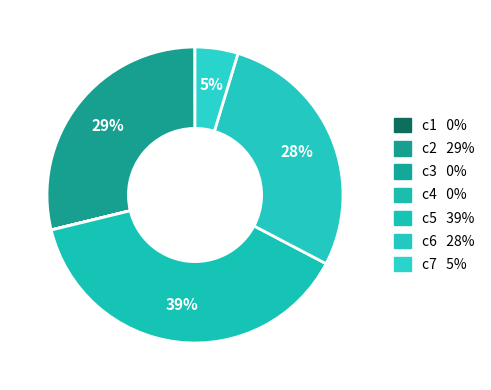

How many slices are in this pie chart?

7